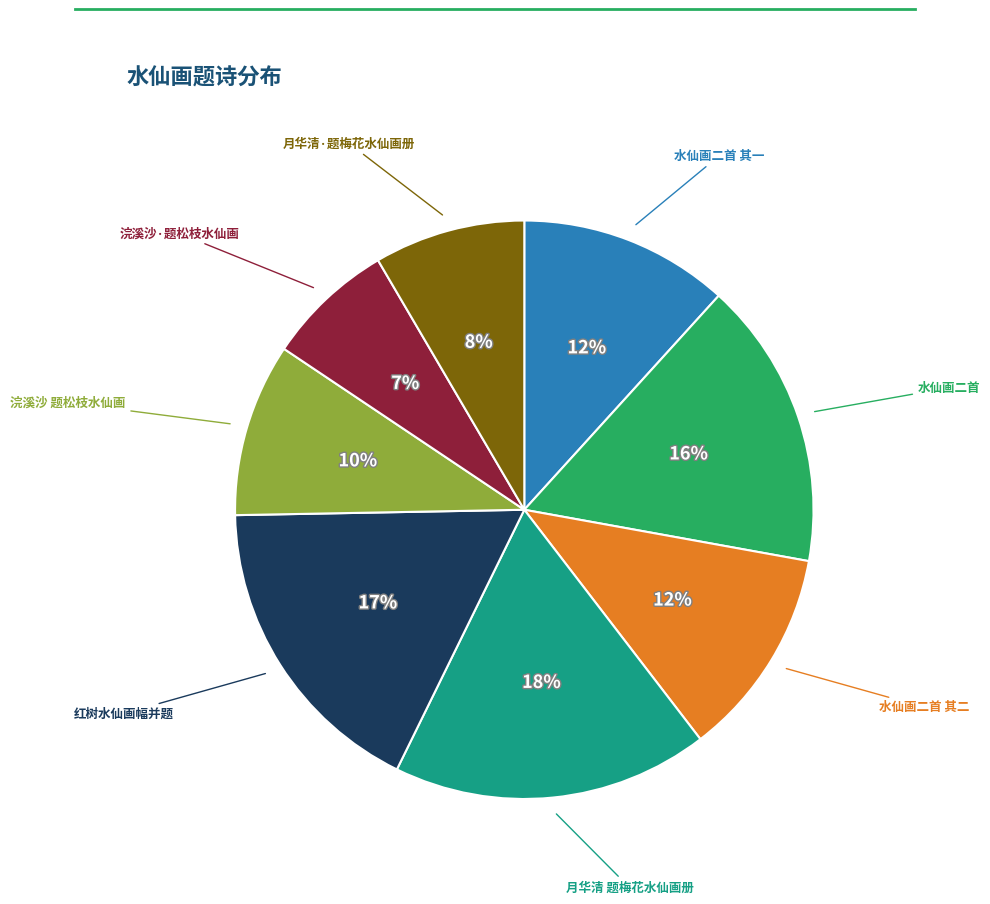

To the nearest percent, what is the difference between the largest and smallest slice percentages?

11%